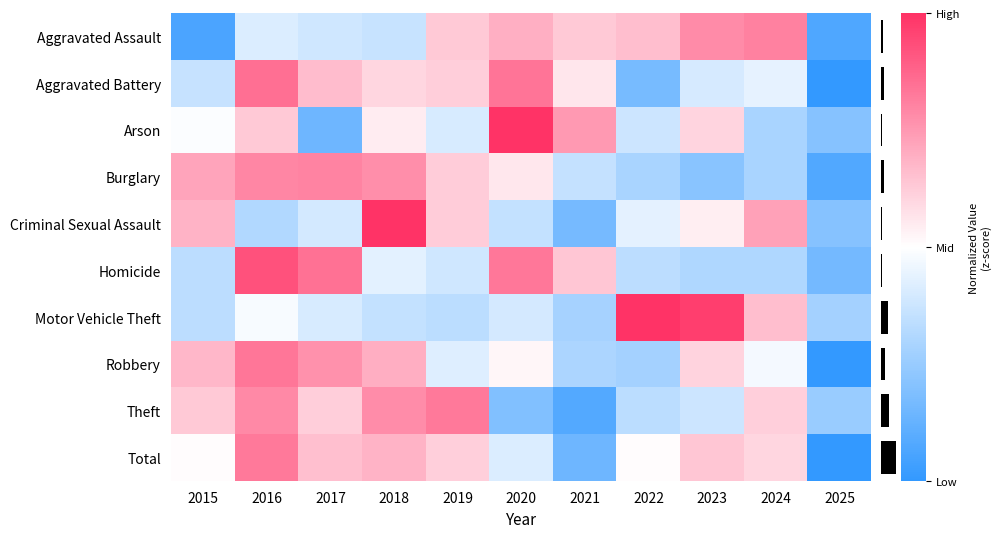

At how many categories does at least one series exceed 0?

10